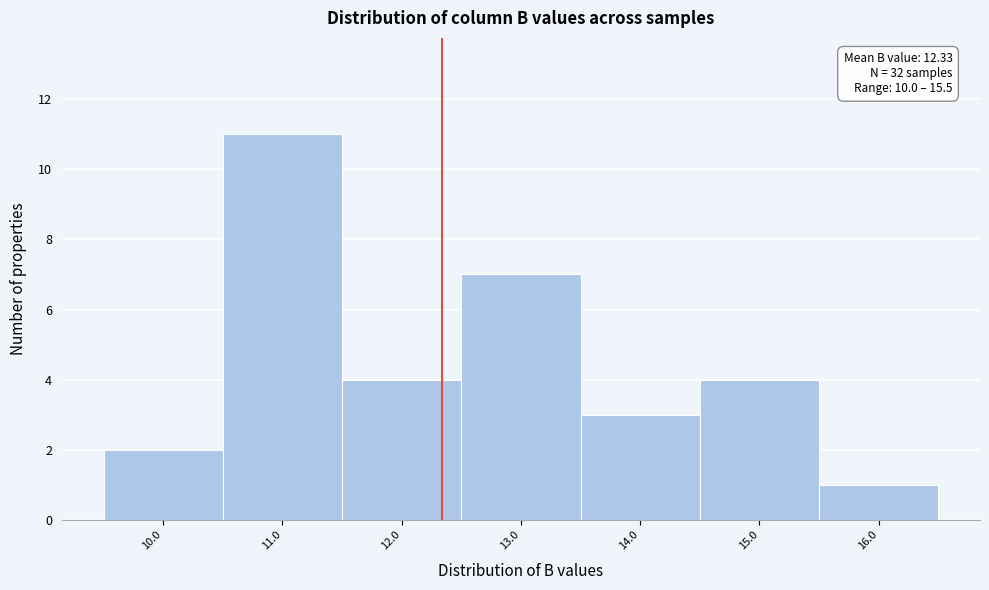

Over which range of the x-axis is the bar tallest?

10.5 to 11.5